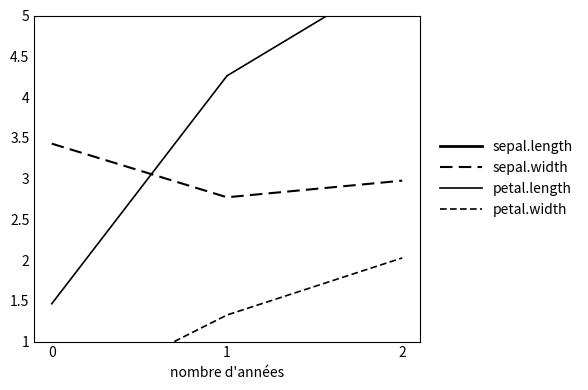

Rank the categories by petal.length value from highest to lowest.

2, 1, 0